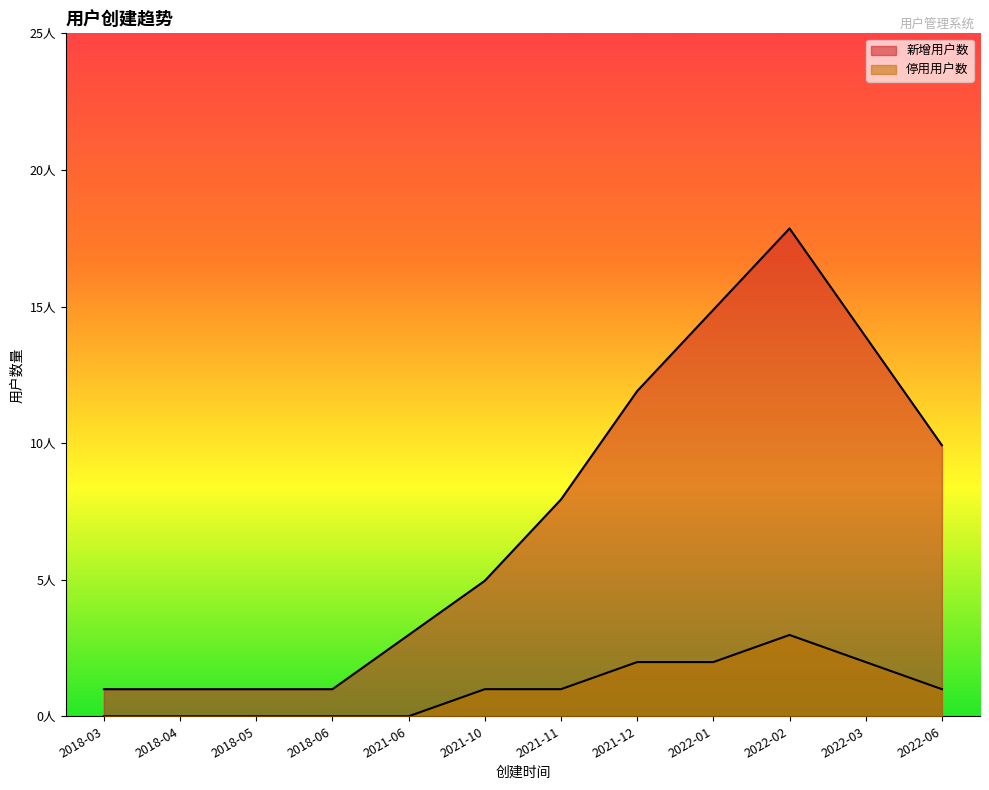

What is the total value across all series at 2022-03?

16